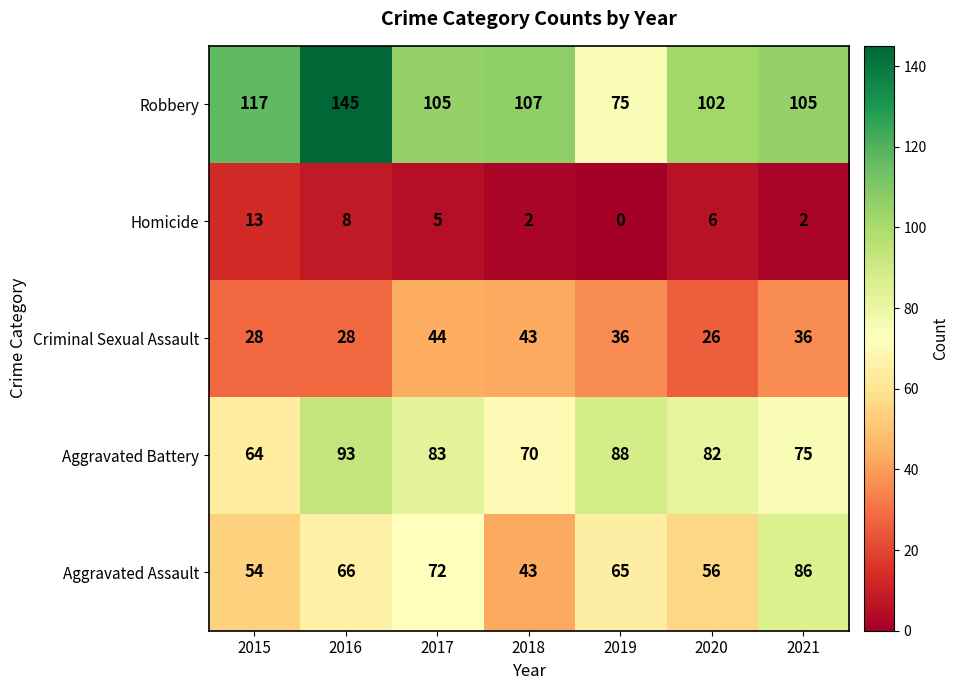

What is the greatest value displayed?

145